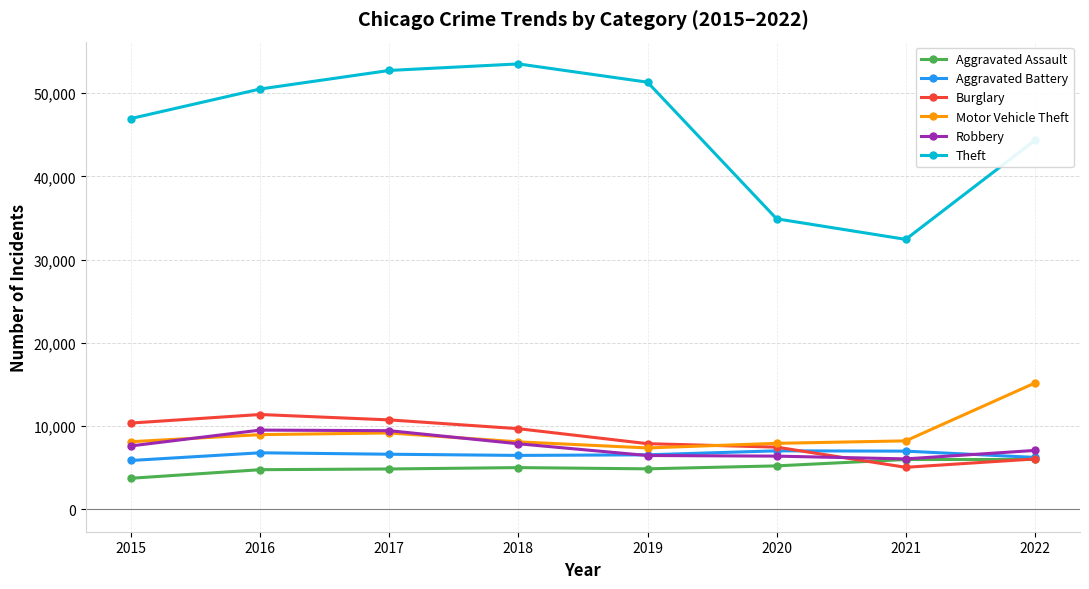

At which label does Theft reach its minimum?

2021